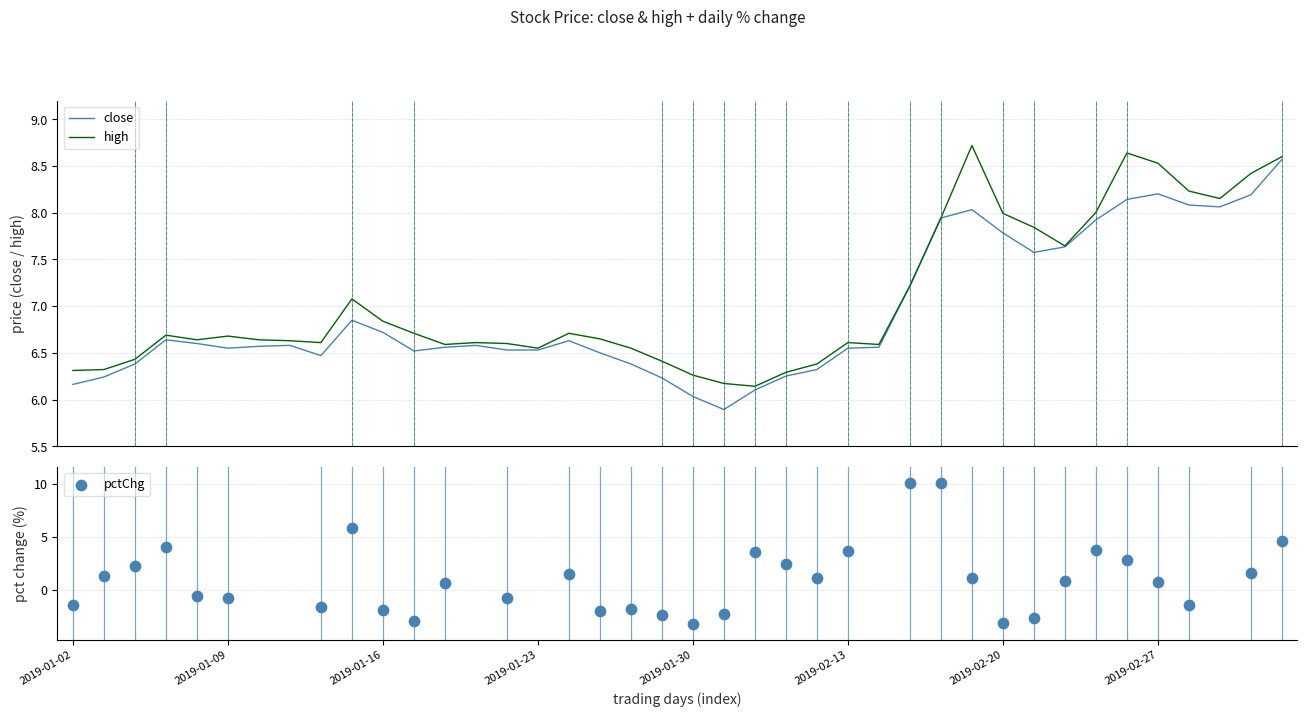

Which series has the largest Y range (max minus min)?

close